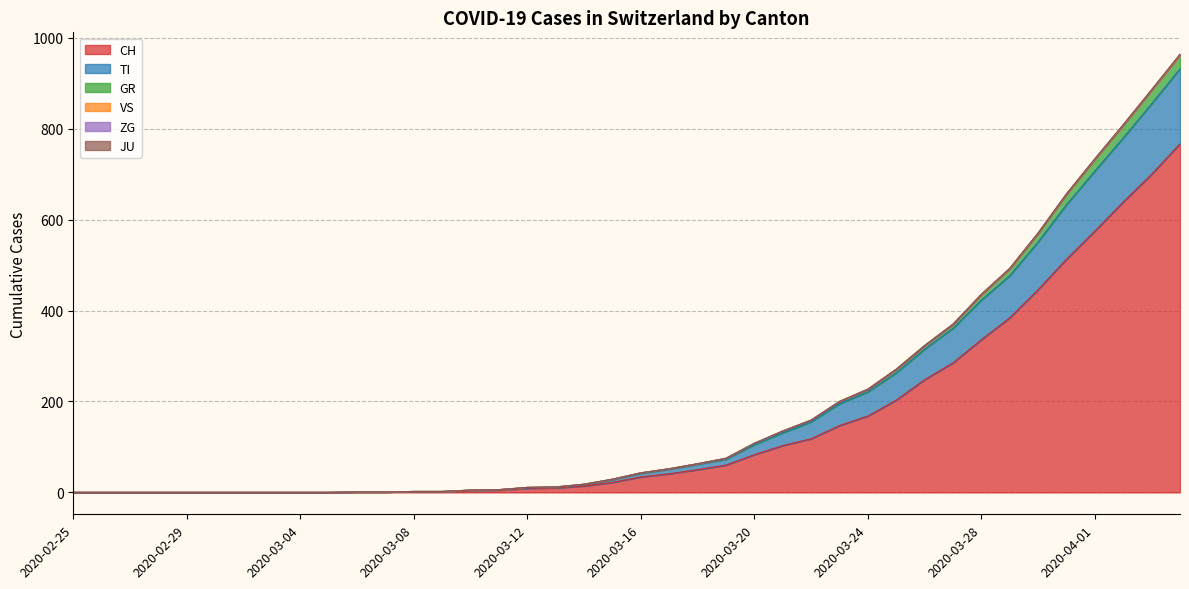

How many data points in CH are above 34?

19